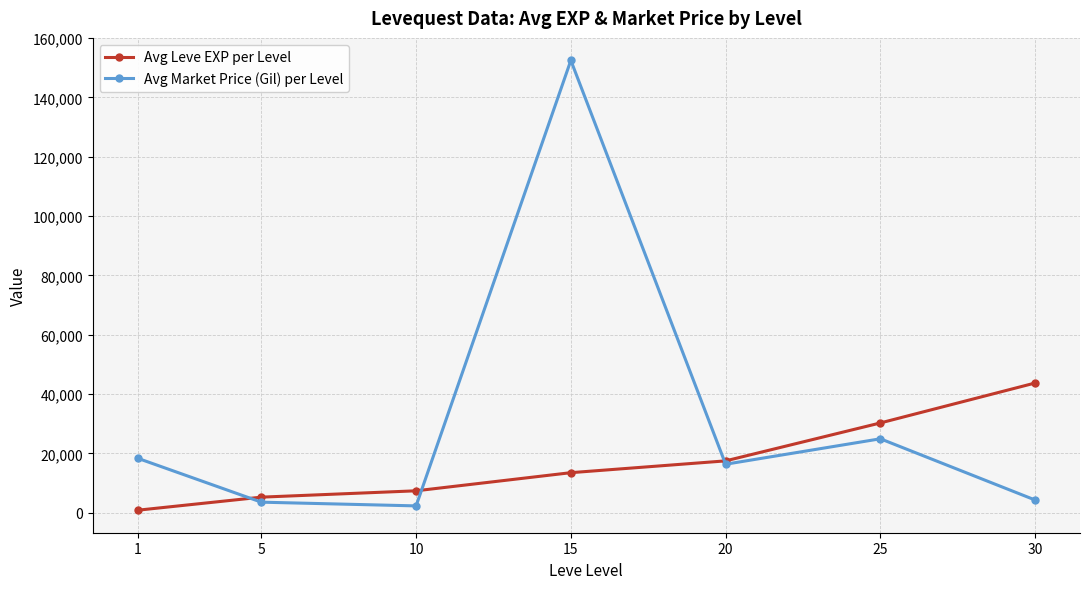

What is the highest value of the Avg Leve EXP per Level series?

43730.0